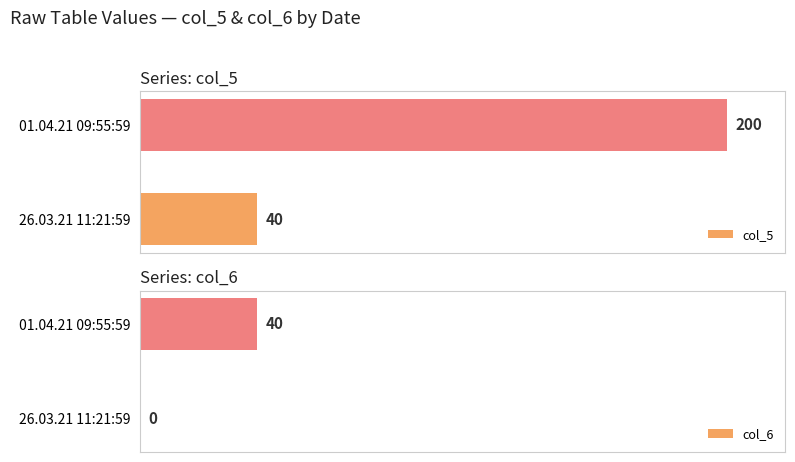

What is the difference between the maximum and minimum values in the col_6 series?

20